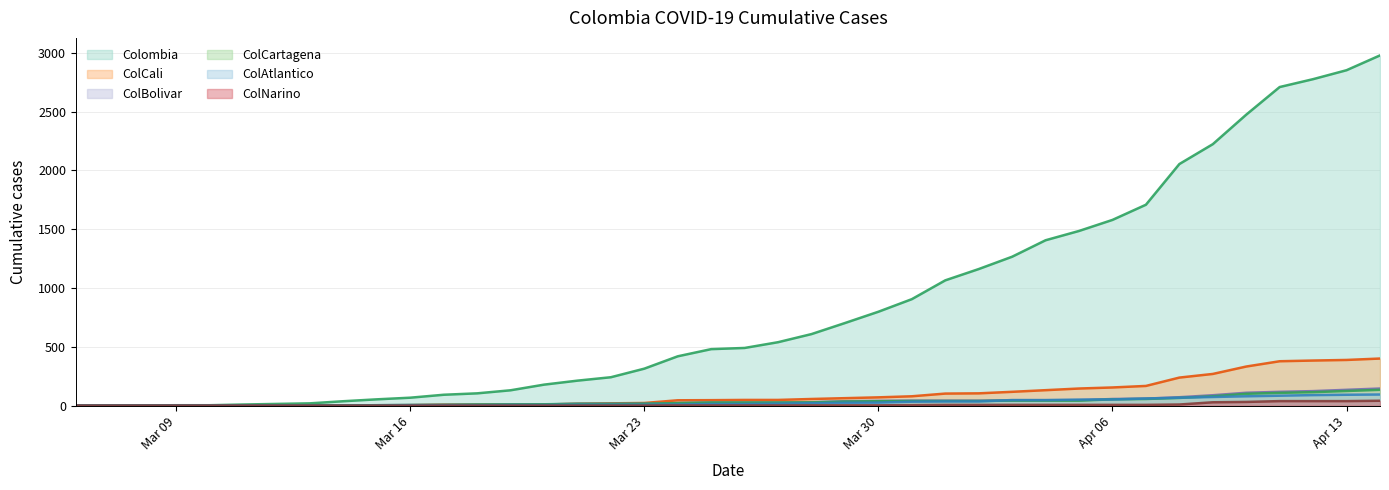

At how many categories does at least one series exceed 1895?

7